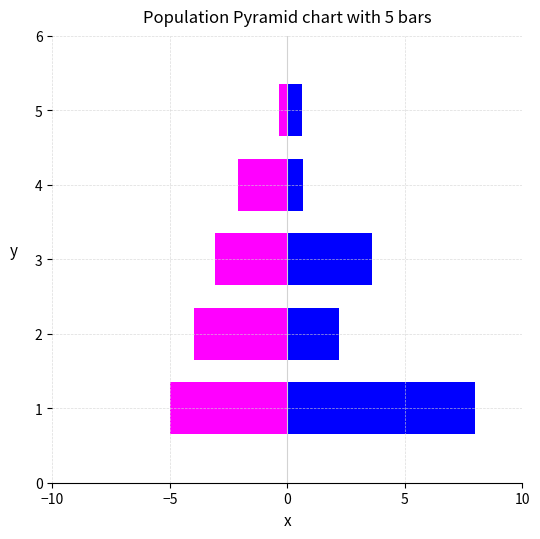

How many bars are there in total?

10